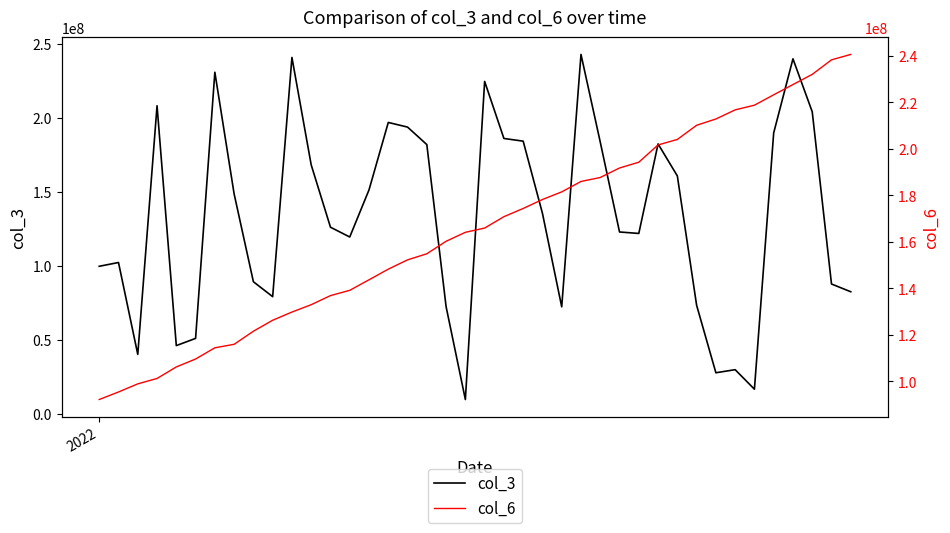

What is the highest value of the col_3 series?

242744120